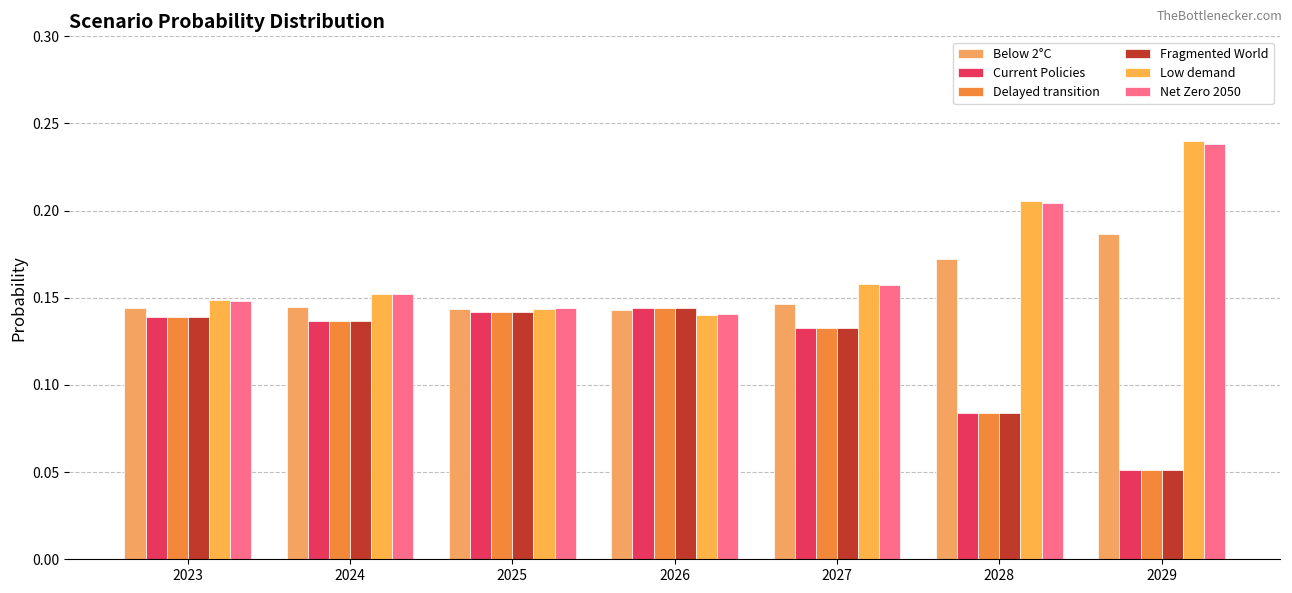

The value of Low demand at 2023 is 0.0. True or false?

False